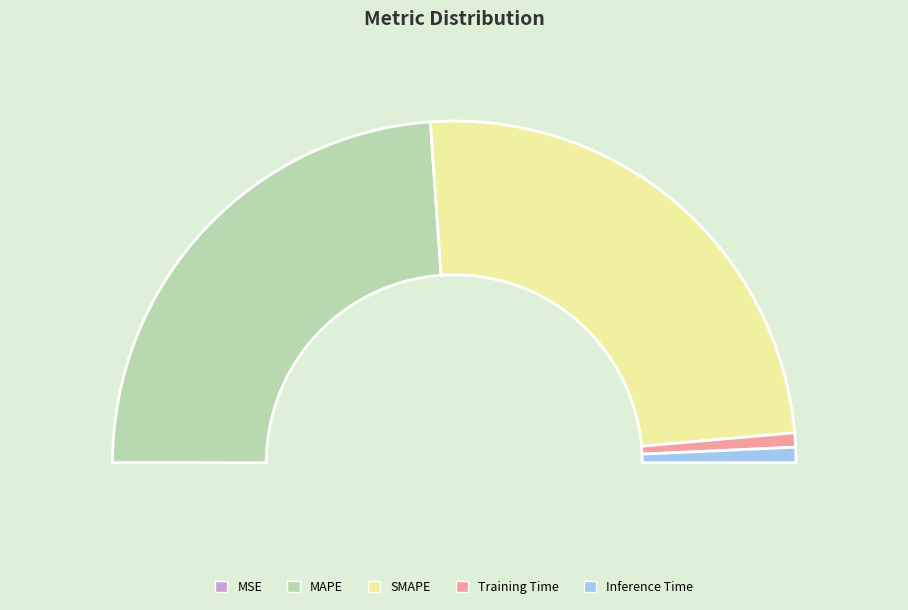

How many segments does this pie chart have?

5